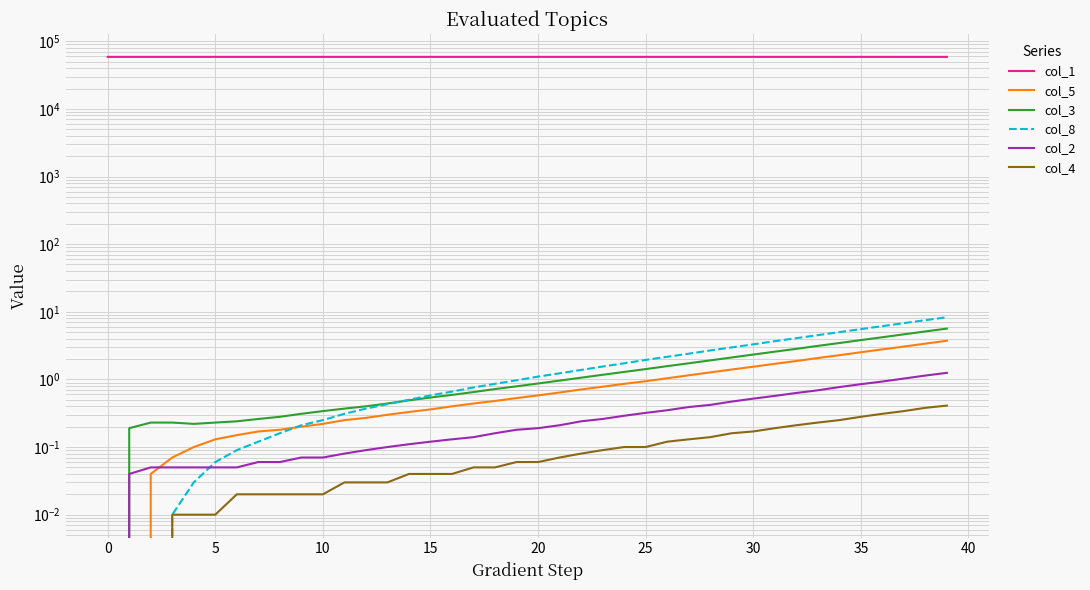

What is the label of the 40th point from the left?

39